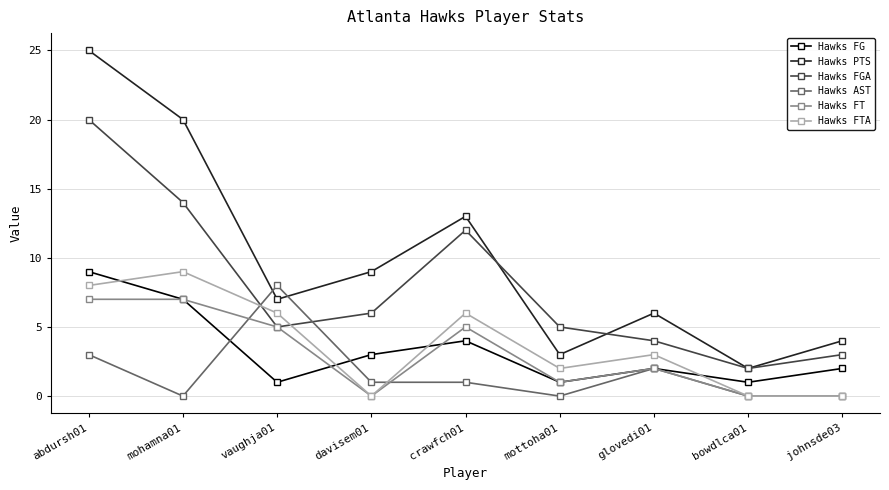

True or false: Hawks PTS has more than 1 points higher than both neighbors.

True